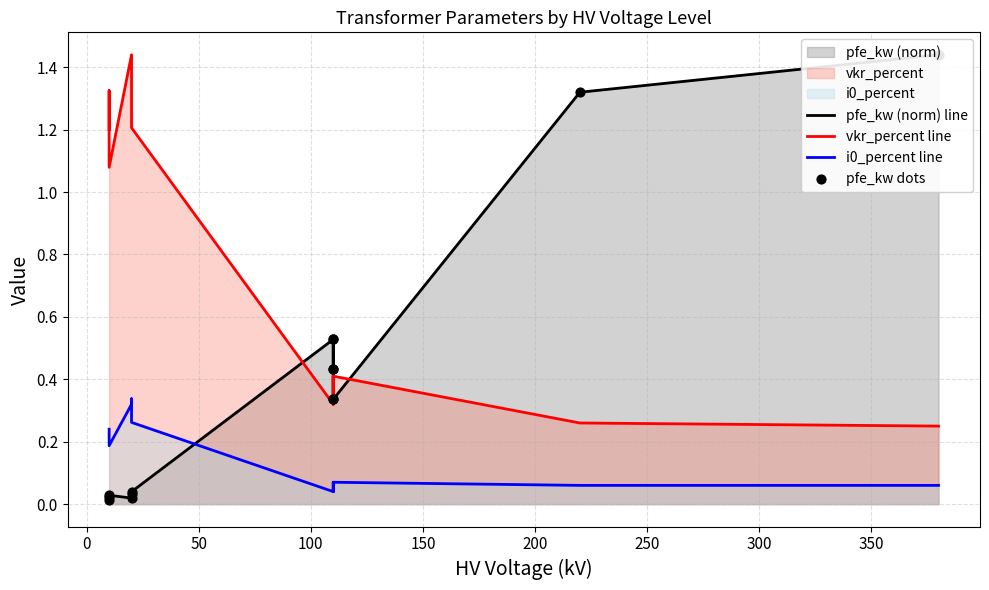

Which series has the largest total across all categories?

vkr_percent line